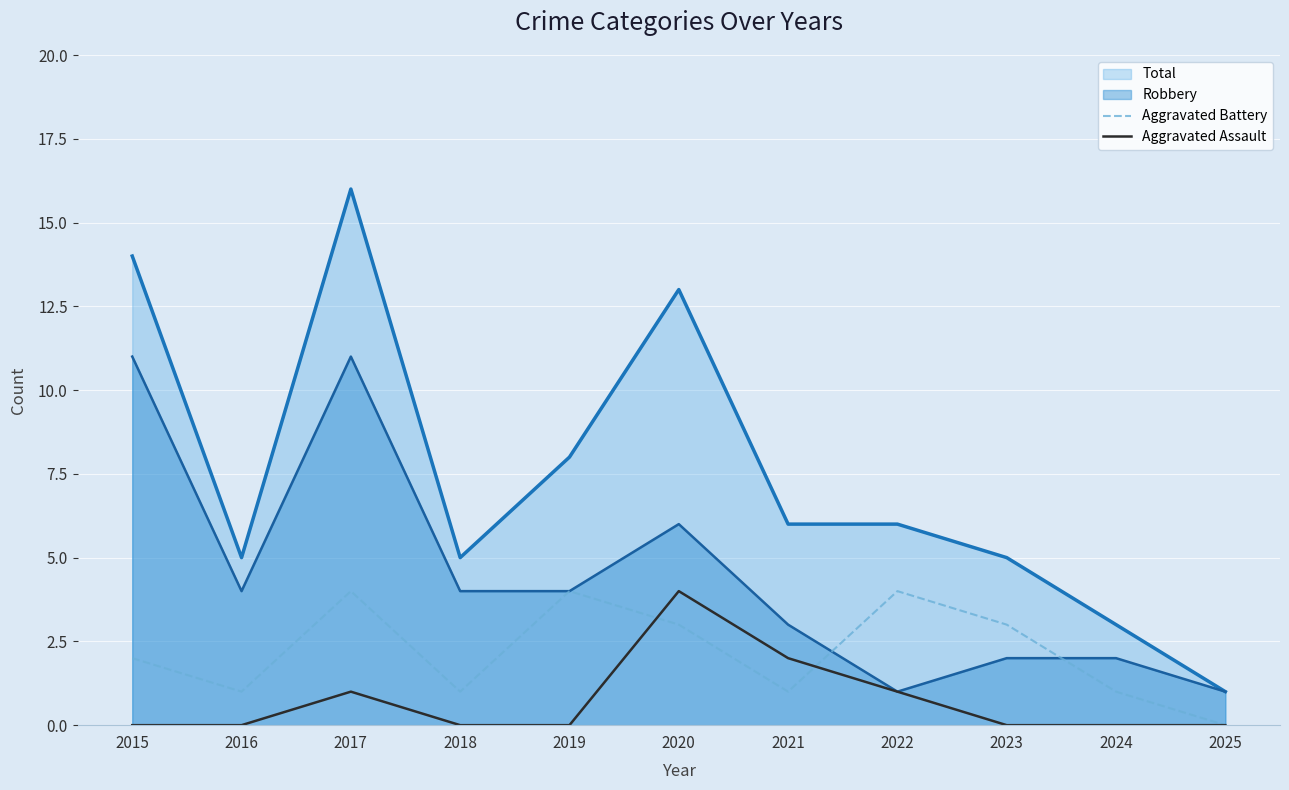

True or false: Aggravated Assault has a value of 1 at 2022.

True